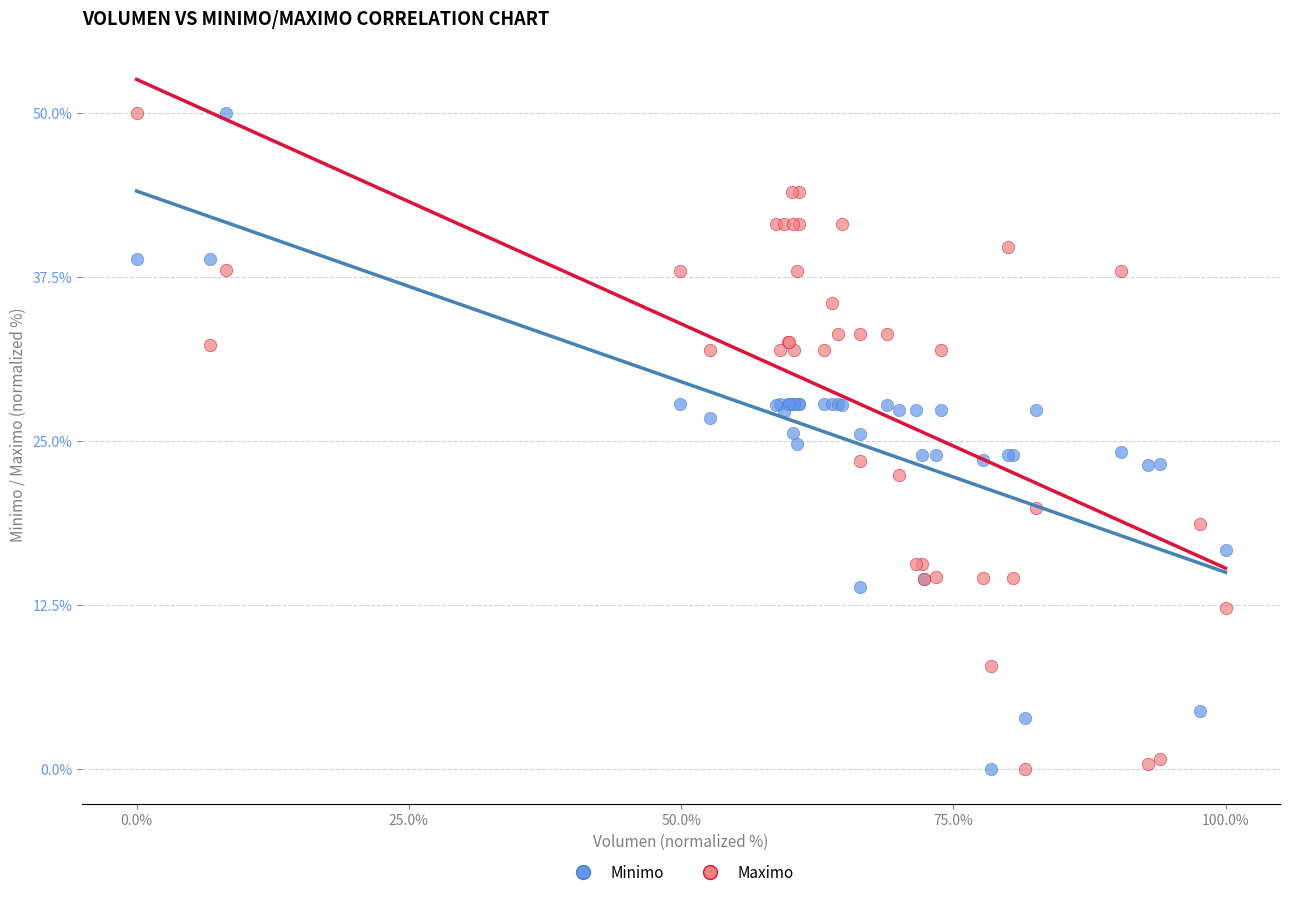

What is the X range (max minus min) for the scatter plot?

100.0